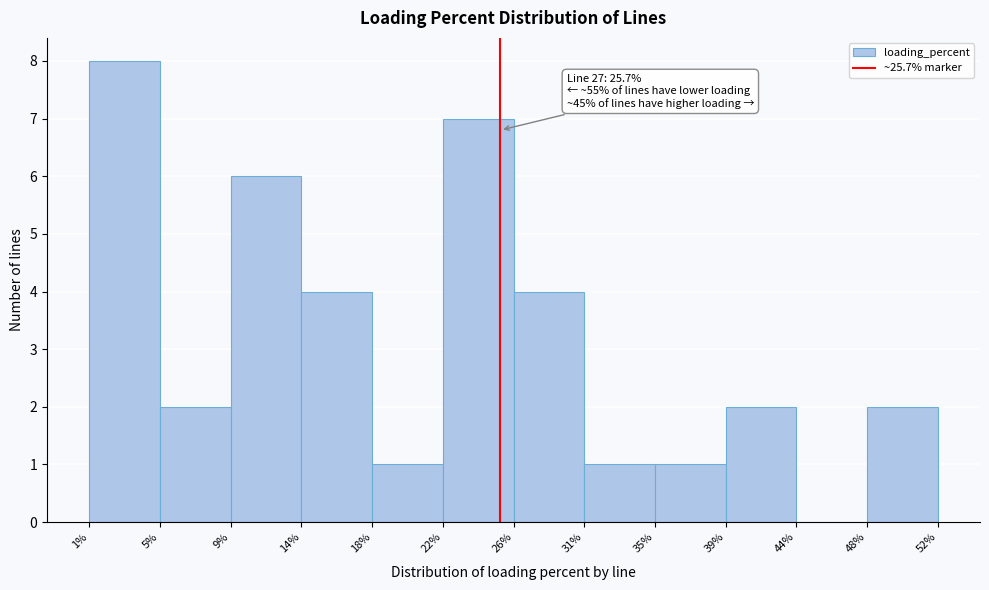

Over which range of the x-axis is the bar tallest?

1% to 5%